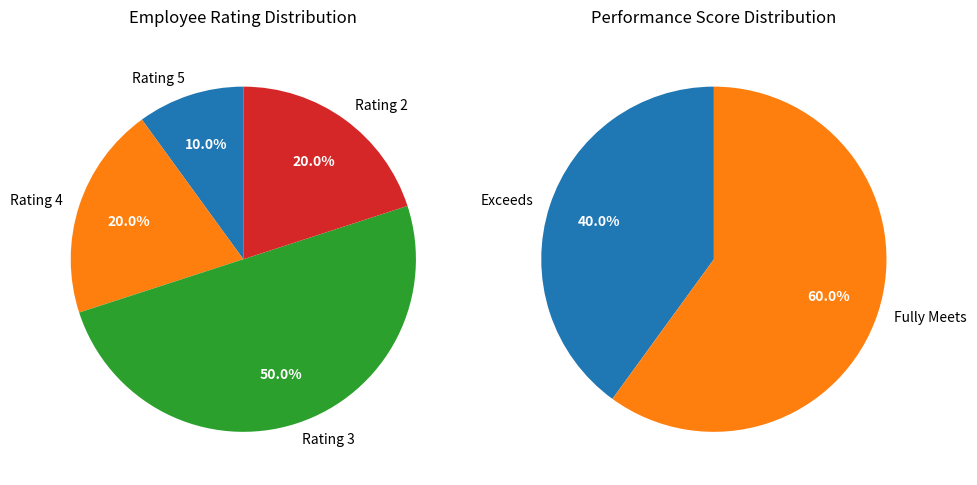

Is 3440 the majority of the pie?

No